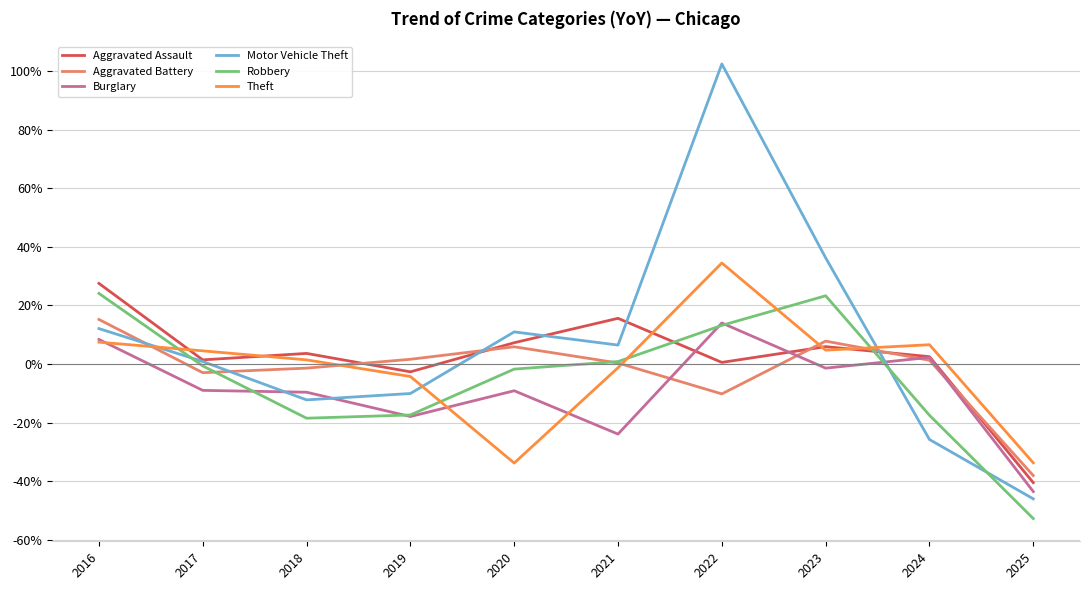

True or false: Burglary has a value of -0.1 at 2018.

True